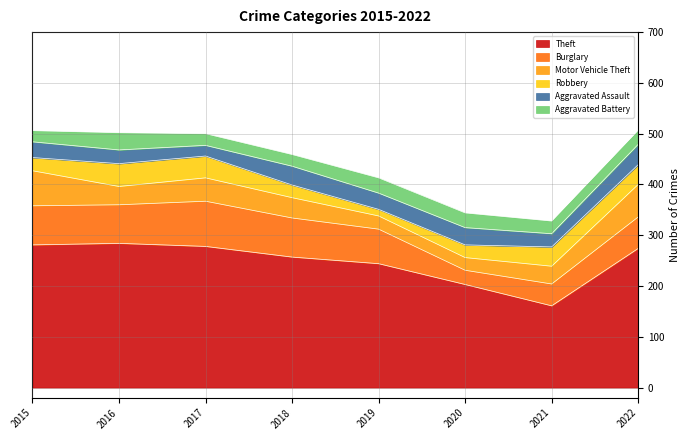

At which category does Burglary reach its first local peak?

2017